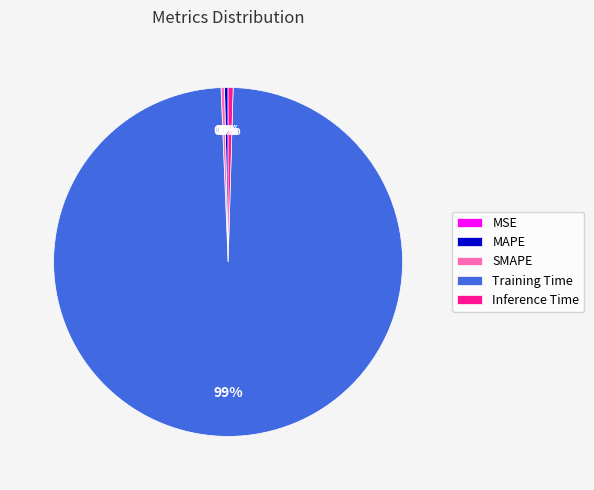

Which has a higher value, Training Time or SMAPE?

Training Time